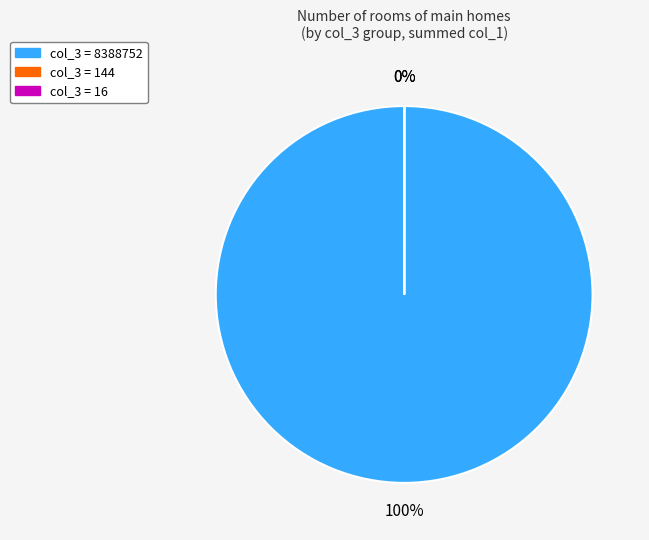

Which category has the smallest portion of the pie?

16